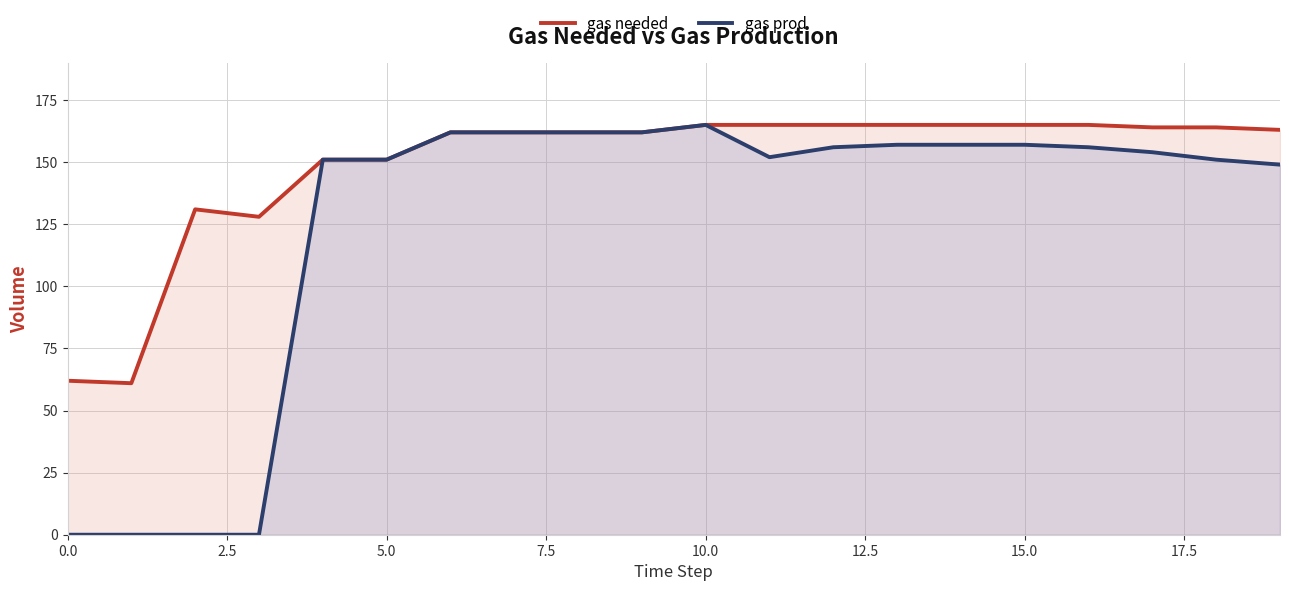

True or false: gas prod has more than 2 points higher than both neighbors.

False